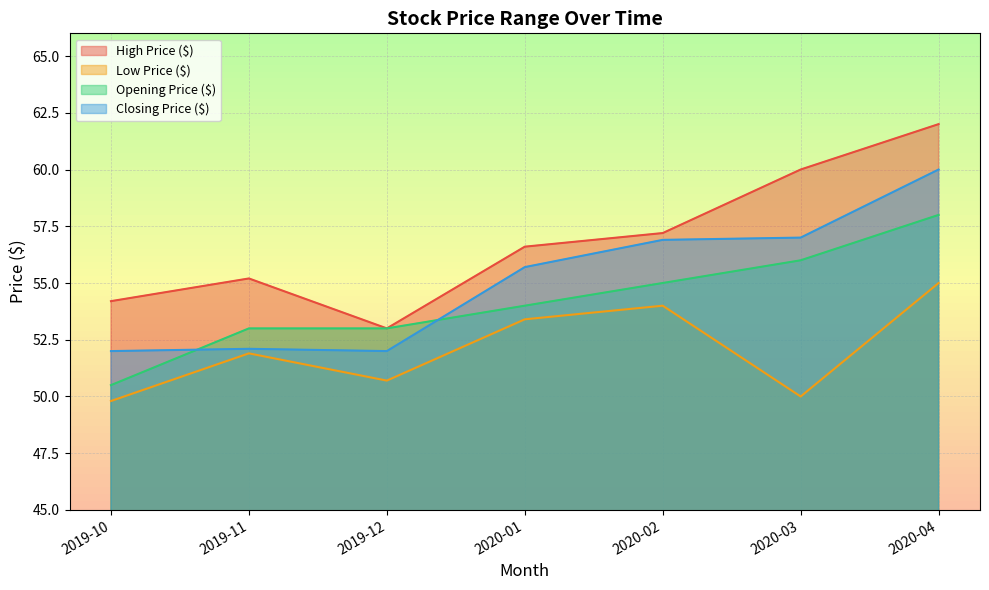

At 2019-11, list the series in order from largest to smallest.

High Price ($), Opening Price ($), Closing Price ($), Low Price ($)